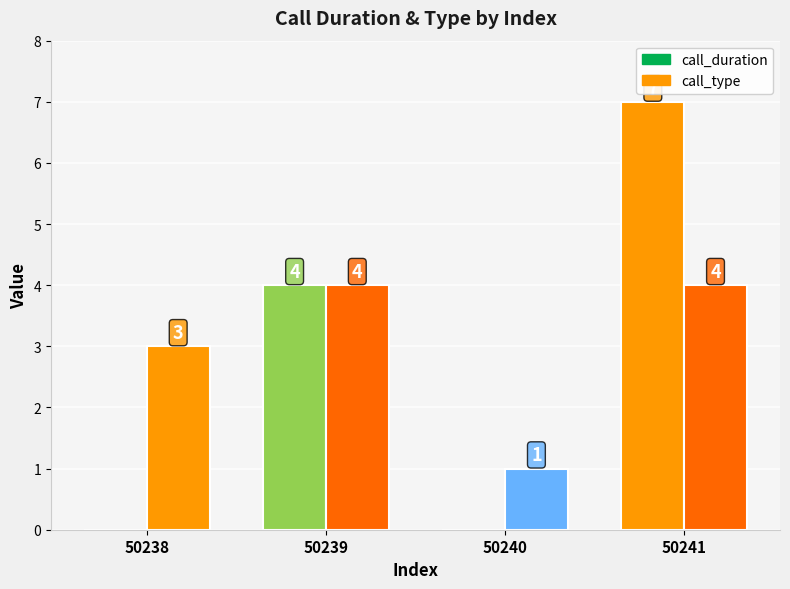

What is the sum of all call_duration values?

11